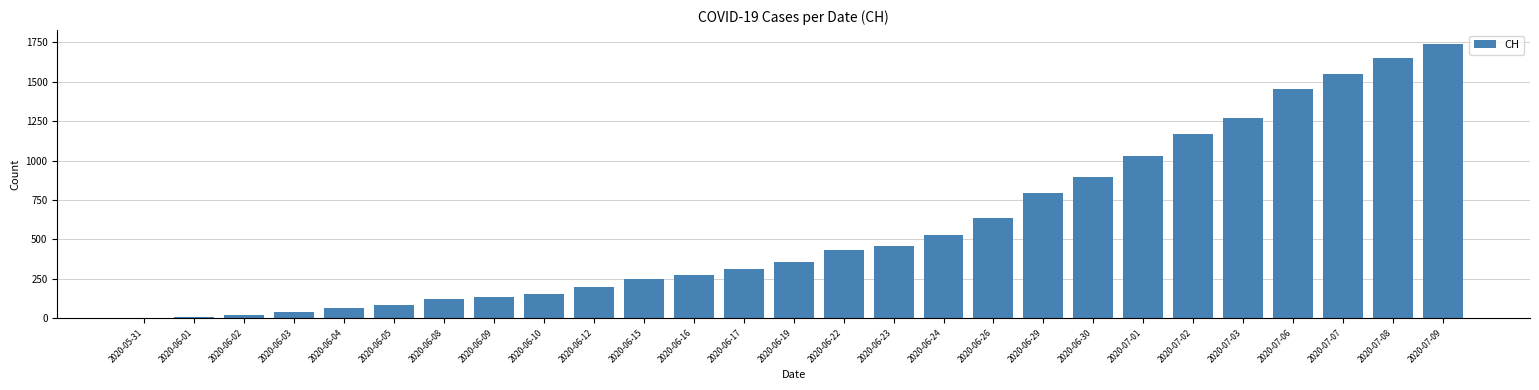

How many series are shown in this chart?

1